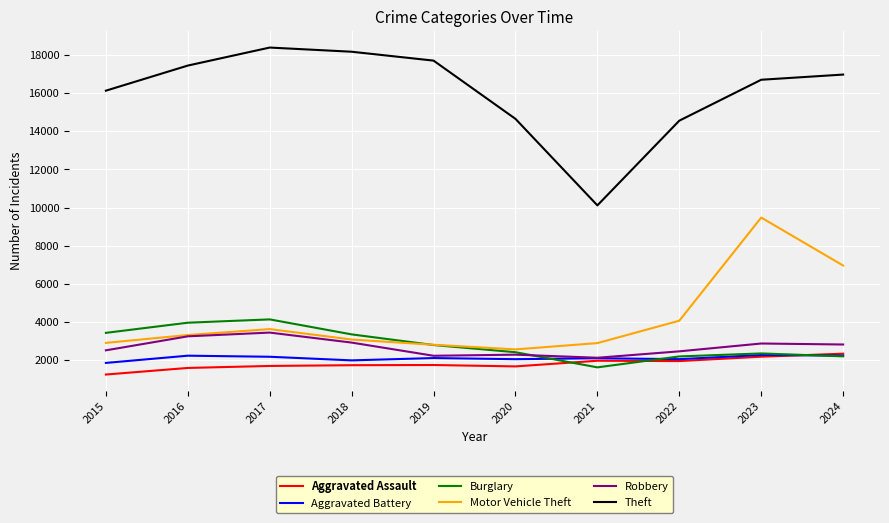

At which category is the sum across all series the highest?

2023